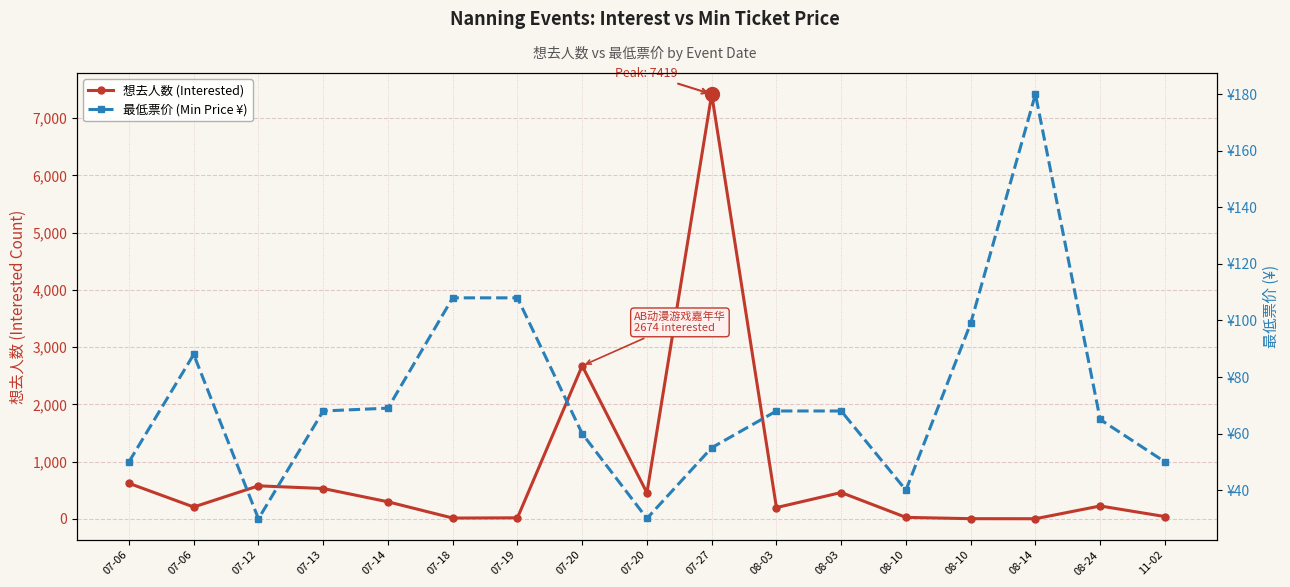

The value of 最低票价 (Min Price ¥) at 11-02 is 50.0. True or false?

True